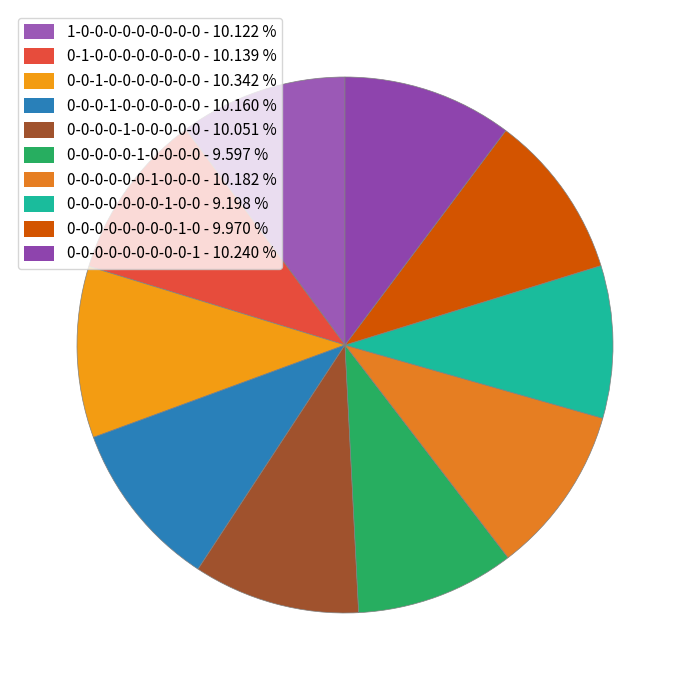

Combined, what portion of the pie is 1-0-0-0-0-0-0-0-0-0 and 0-0-1-0-0-0-0-0-0-0?

20.5%